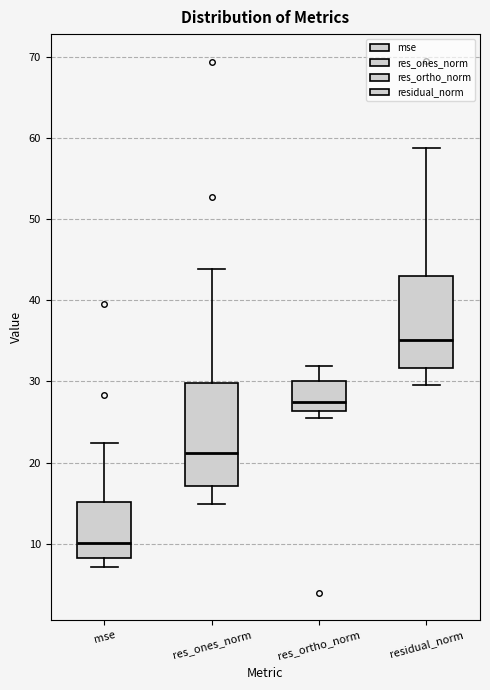

Which box has the lowest median line?

mse